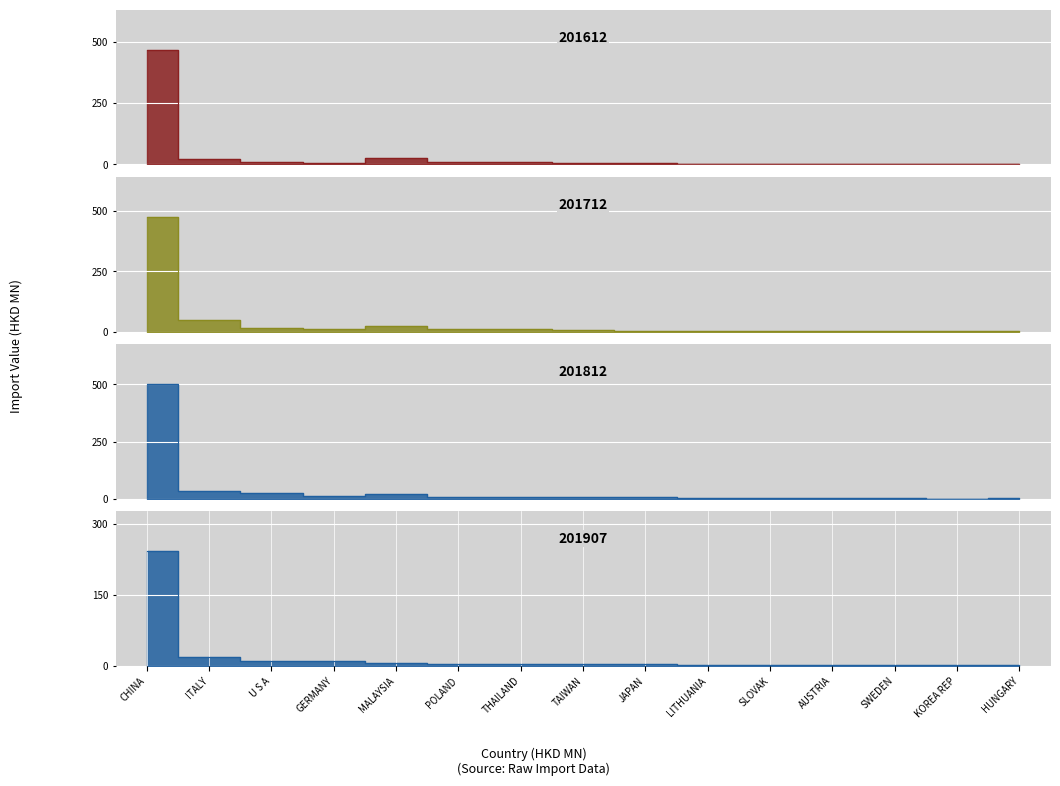

Which series has the largest range (max minus min)?

201812